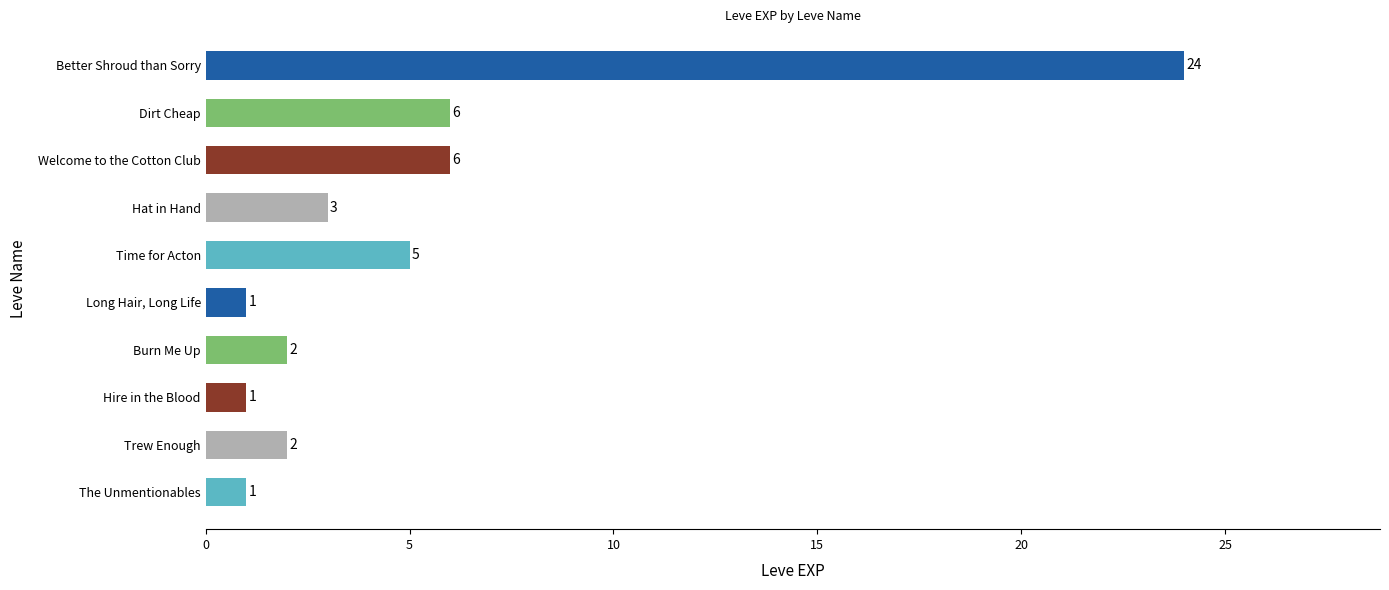

The chart shows a value of 3 at Burn Me Up. True or false?

False